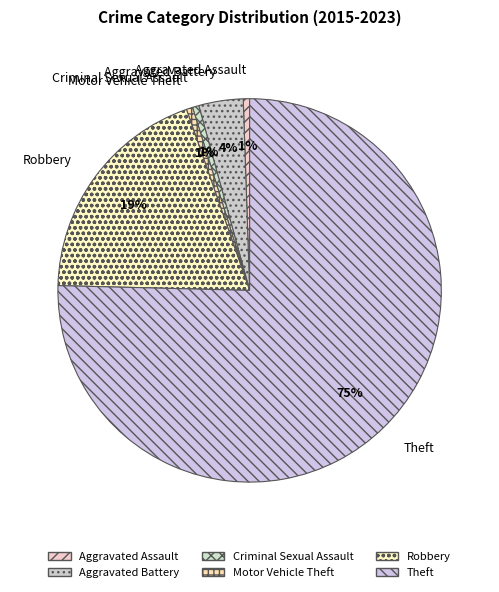

To the nearest percent, what portion does Motor Vehicle Theft represent?

1%